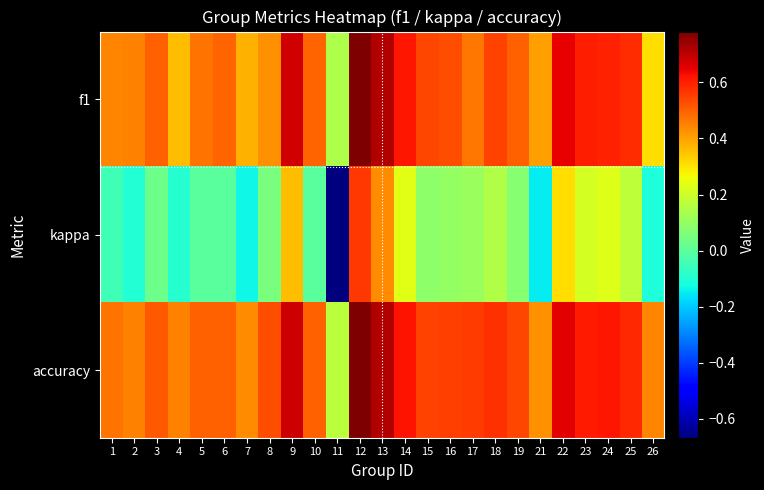

Which has a higher value, 21 or 13?

13